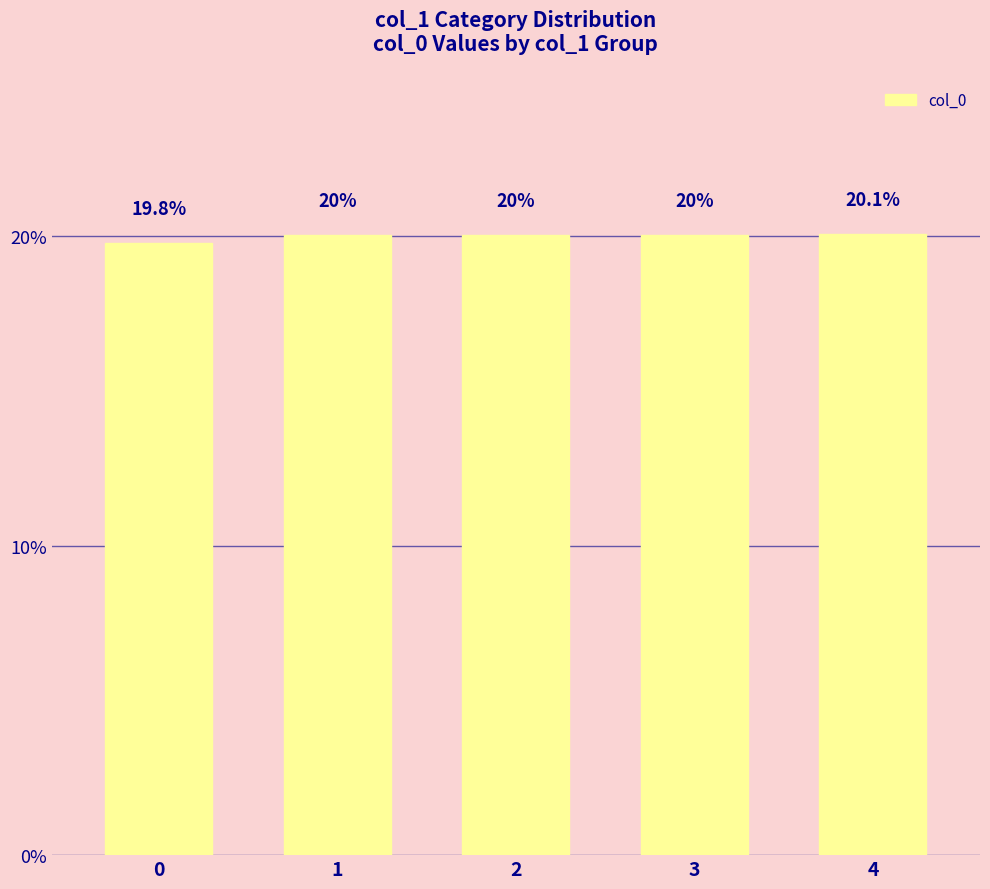

Does the chart contain stacked bars?

No